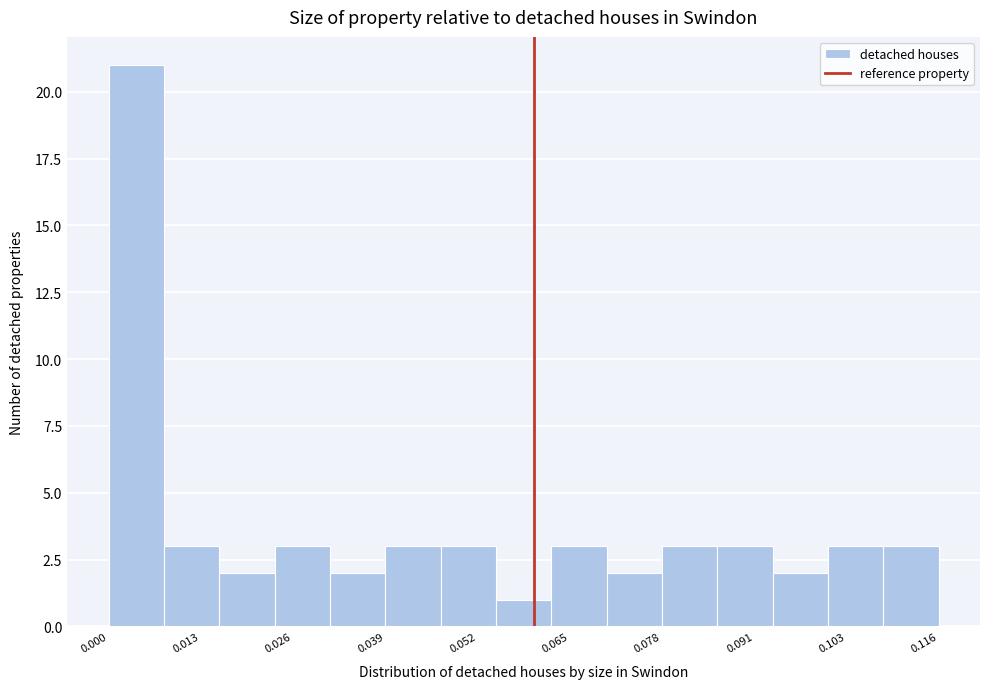

Read against the x-axis, roughly where is the centre of the tallest bar?

0.004